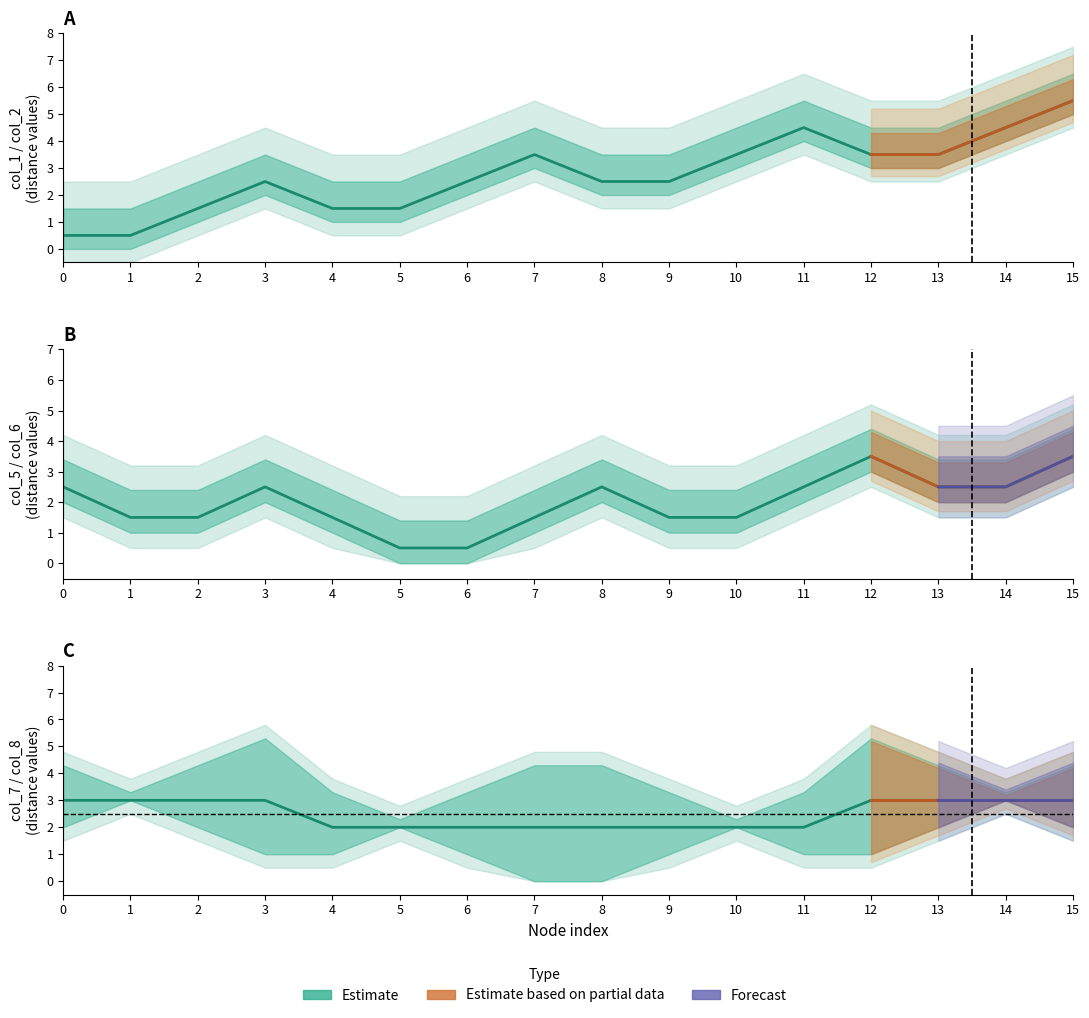

Which has a higher value, 8 or 15?

15